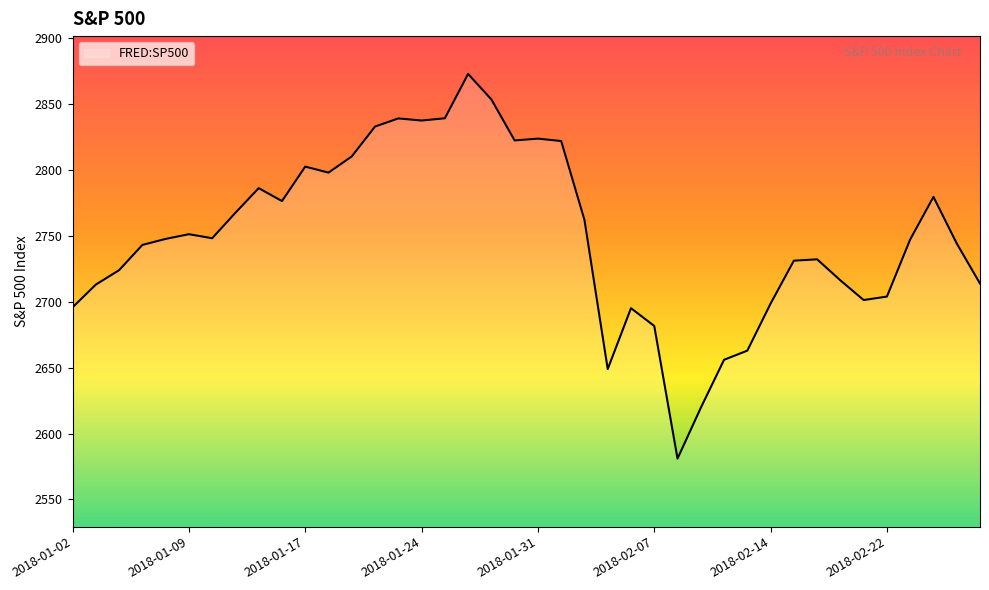

What is the smallest value displayed?

2581.0